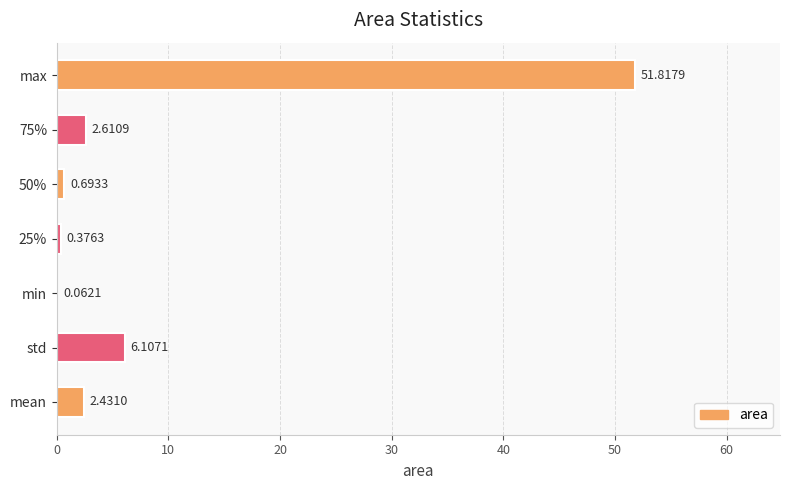

What is the sum of all values?

64.1